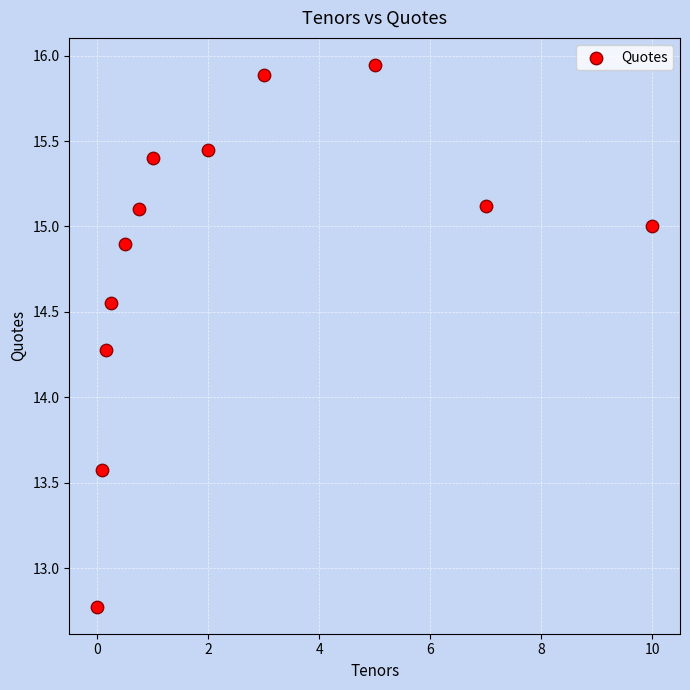

What Y value in the scatter plot is closest to 14?

14.3